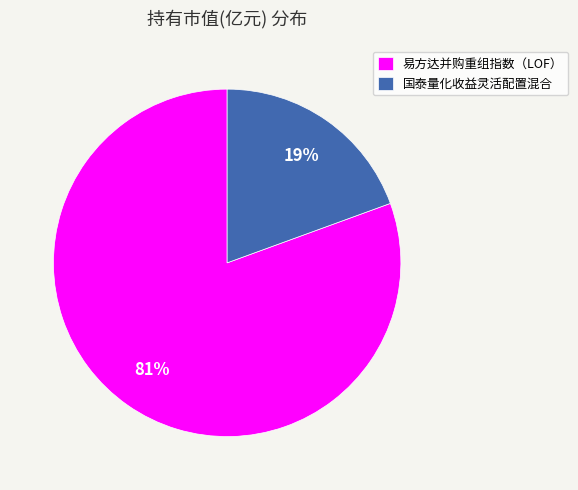

Between 易方达并购重组指数（LOF） and 国泰量化收益灵活配置混合, which is larger?

易方达并购重组指数（LOF）